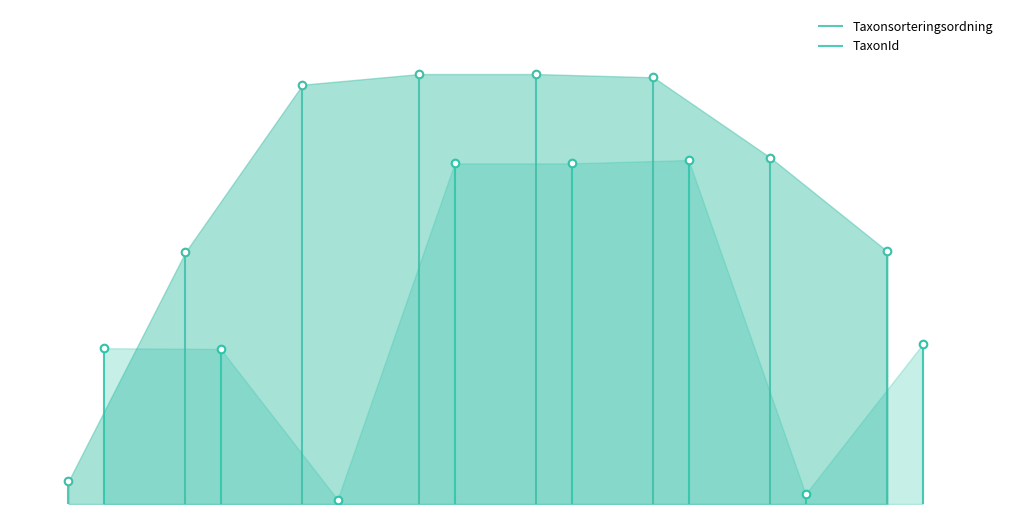

What is the total value across all series at 2021-07-19?

179.2